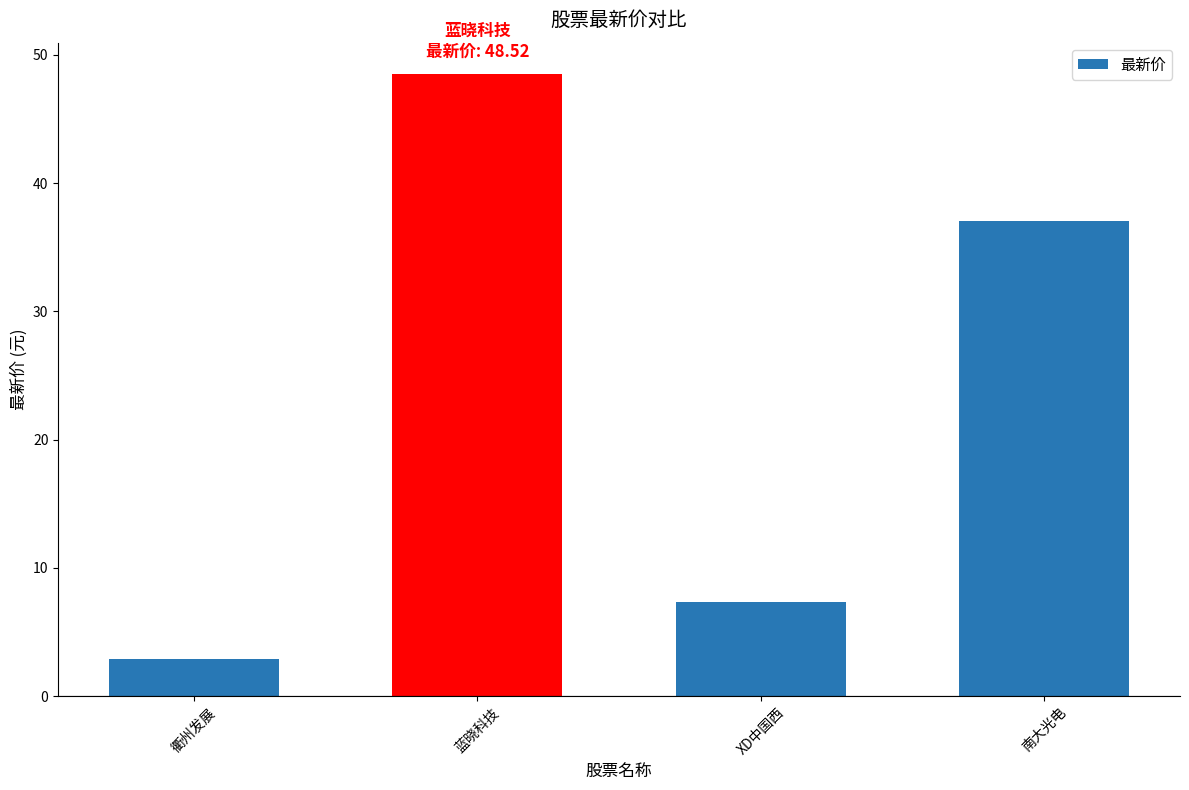

What is the sum of the values at 南大光电 and 衢州发展?

39.9